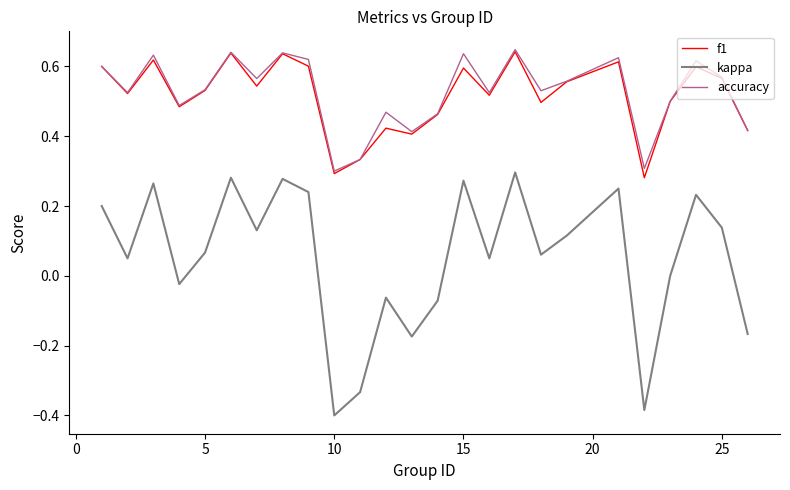

Which series has the largest range (max minus min)?

kappa